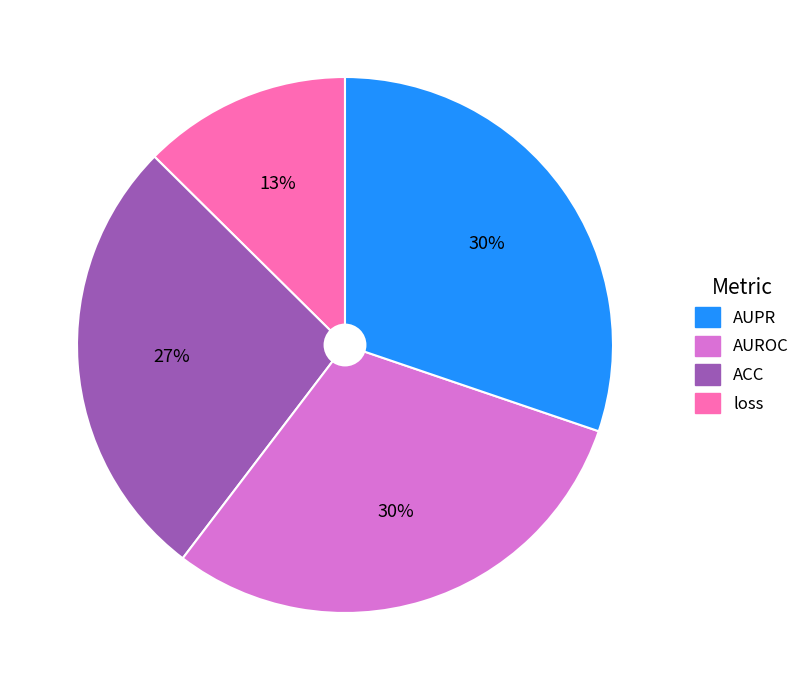

To the nearest percent, what is the average slice percentage?

25%